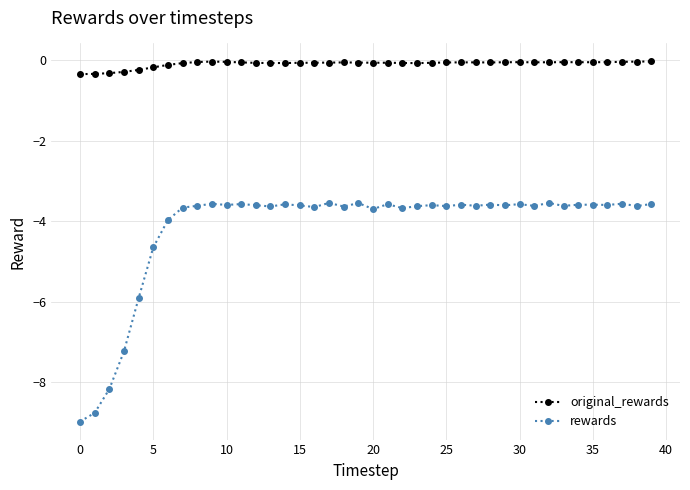

What is the value of the rewards point at the 11th from the left?

-3.6